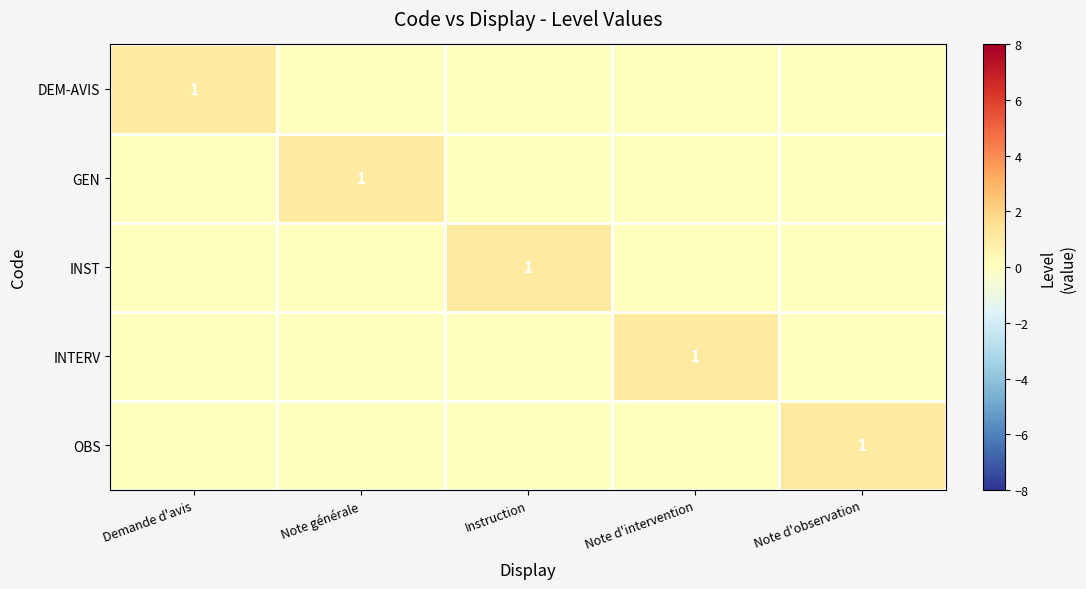

The value of INST at Instruction is 2. True or false?

False